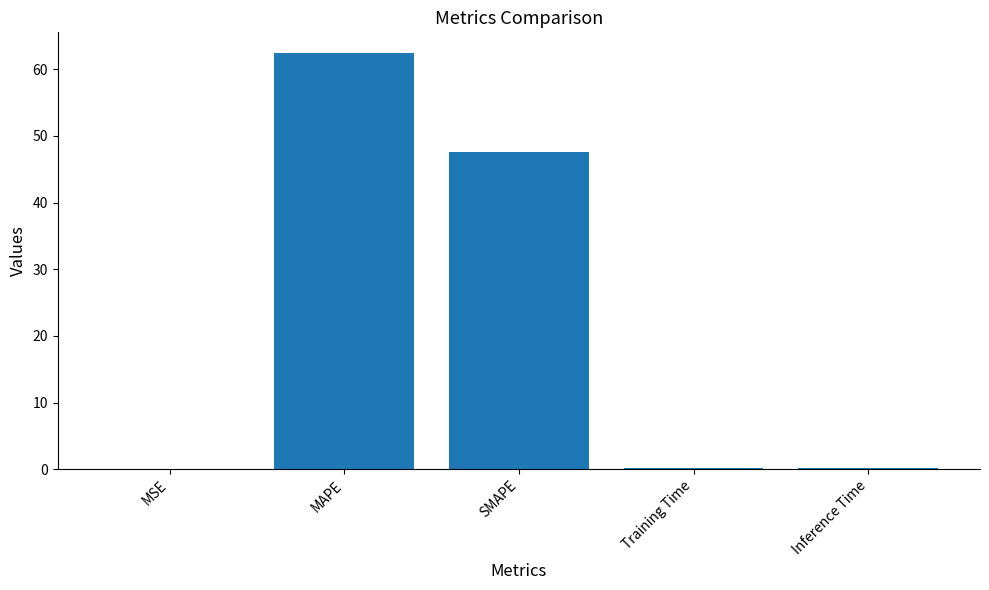

The value at MAPE is 109.0. True or false?

False